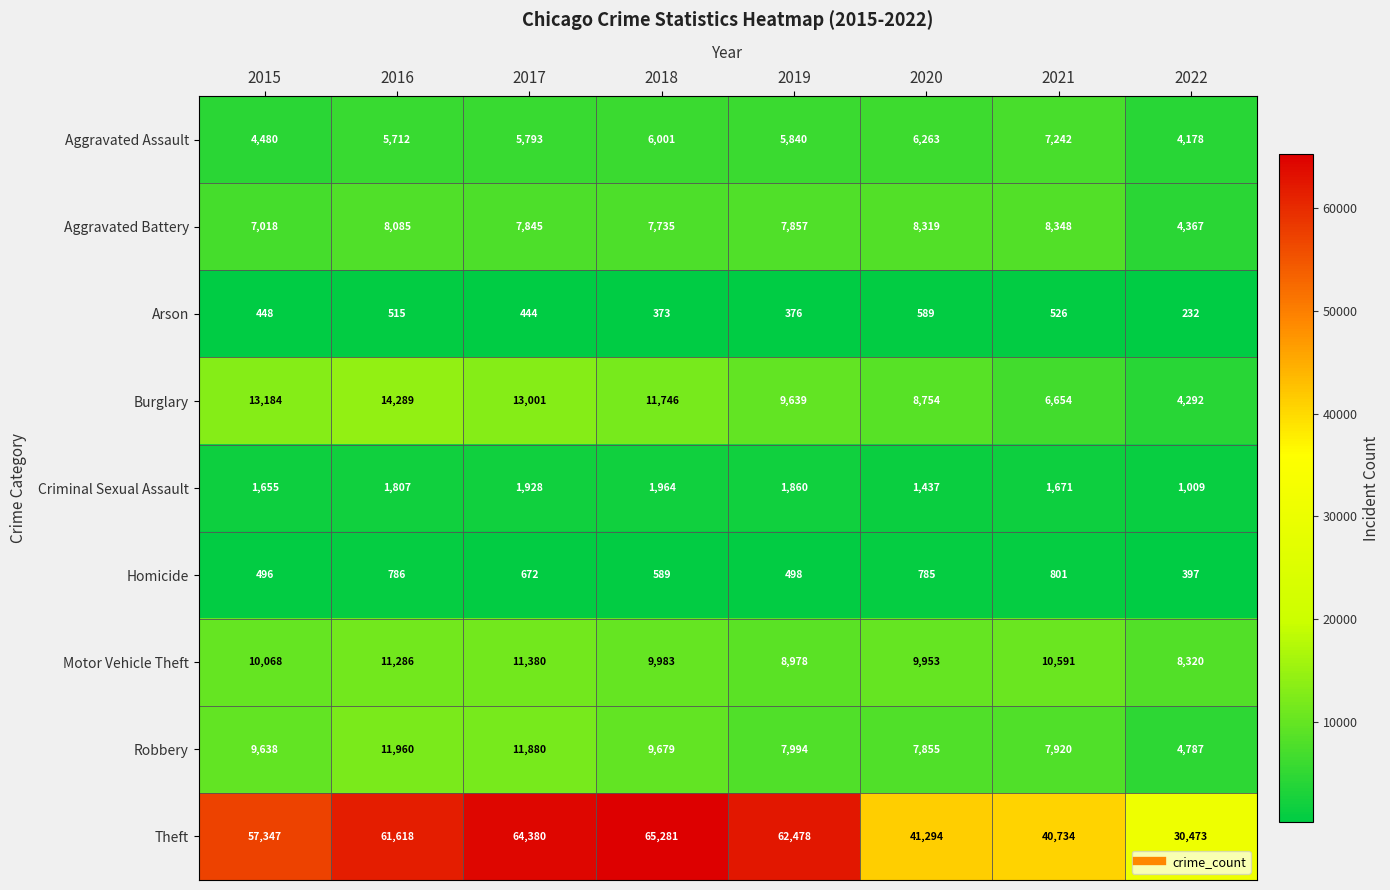

At how many categories does at least one series exceed 51109?

5